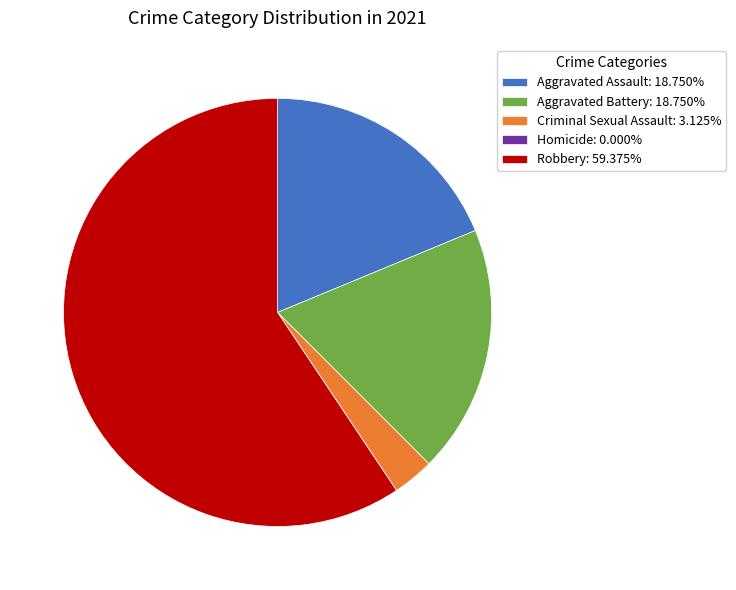

Which category accounts for the majority?

Robbery